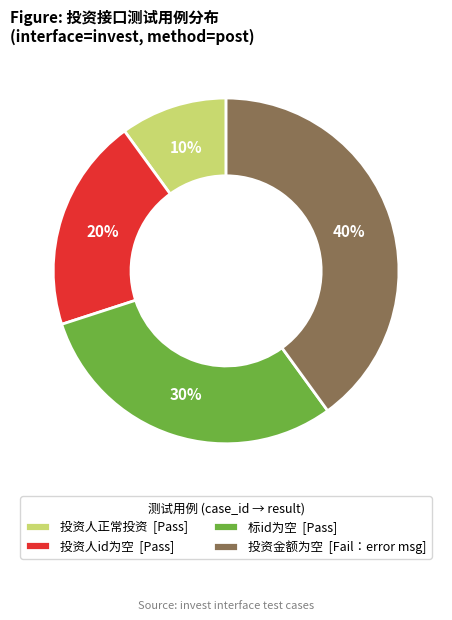

How many segments does this pie chart have?

4